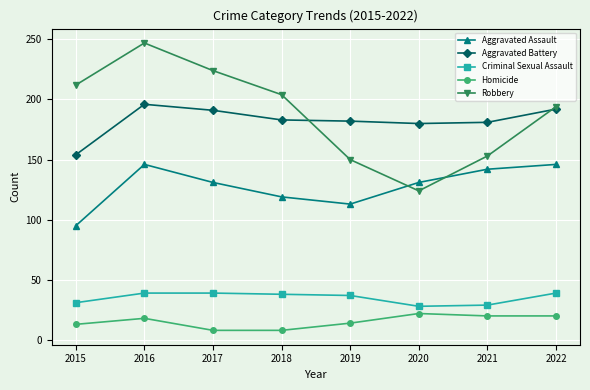

At which category is the sum across all series the highest?

2016